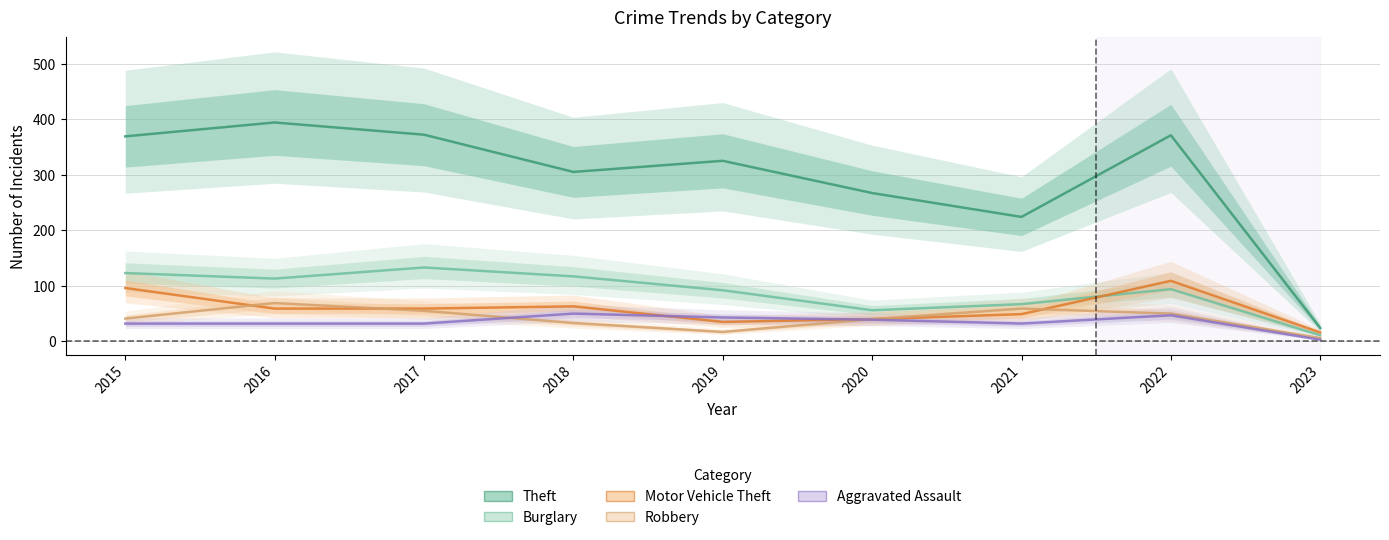

List the series in order of their peak value, highest first.

Theft, Burglary, Motor Vehicle Theft, Robbery, Aggravated Assault